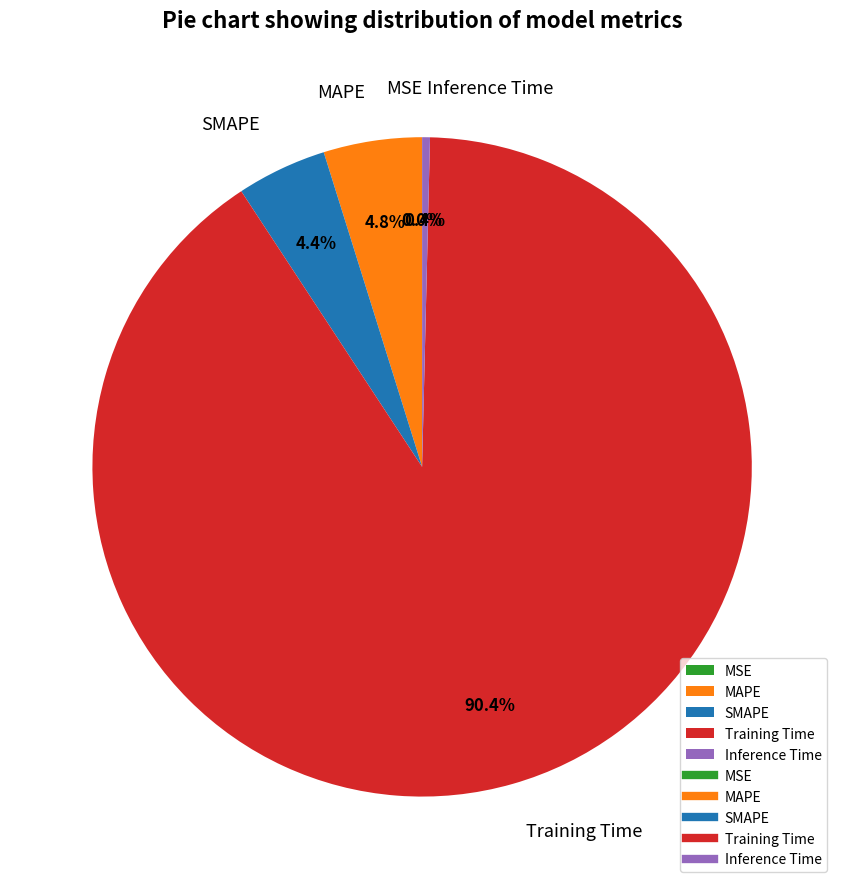

How much of the chart is everything except SMAPE?

95.6%